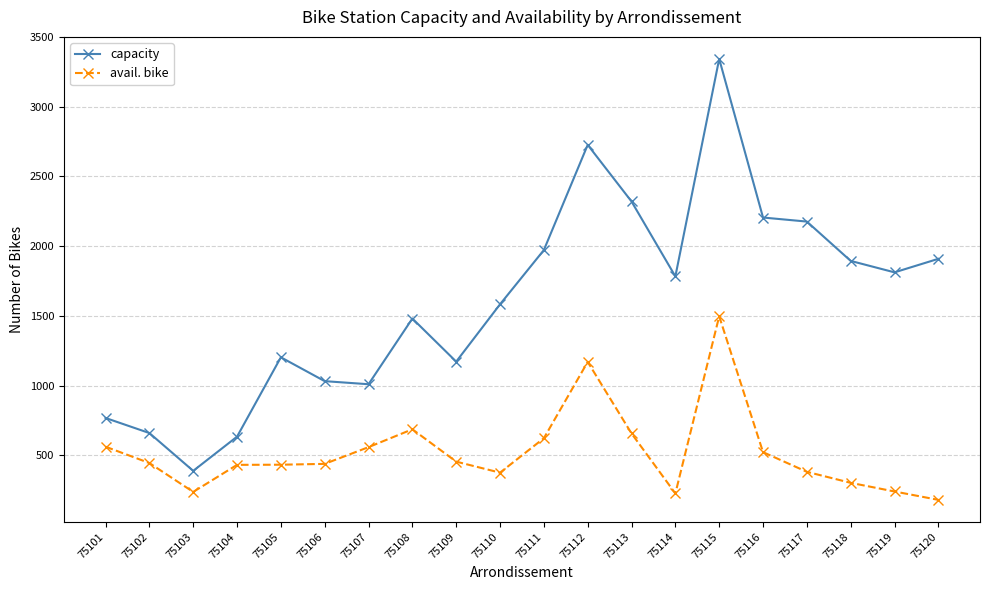

Which series has the largest total across all categories?

capacity